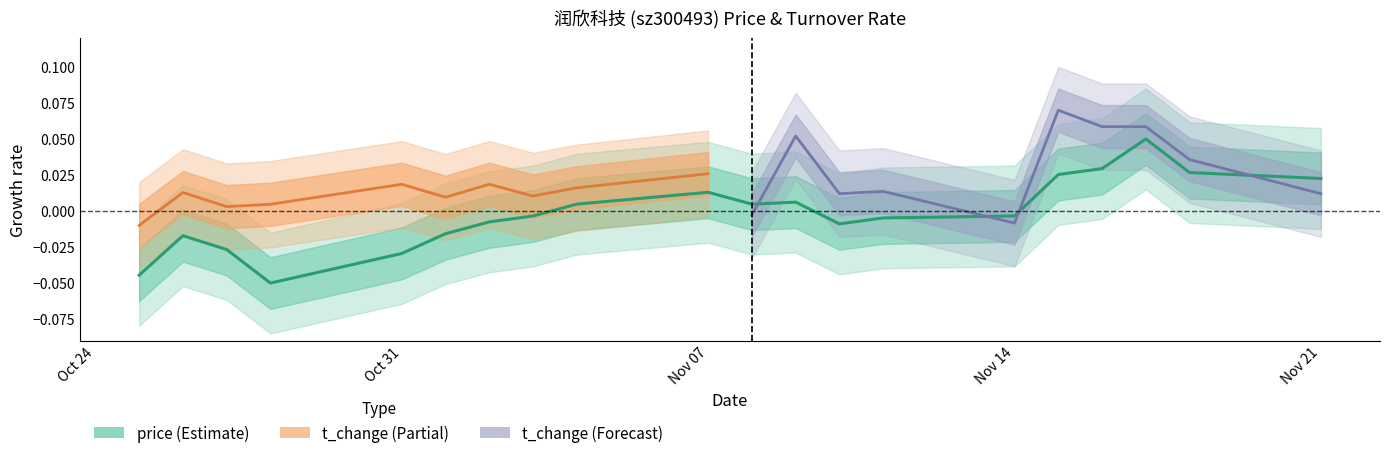

True or false: the data shows 0.0 at 2022-11-15.

False